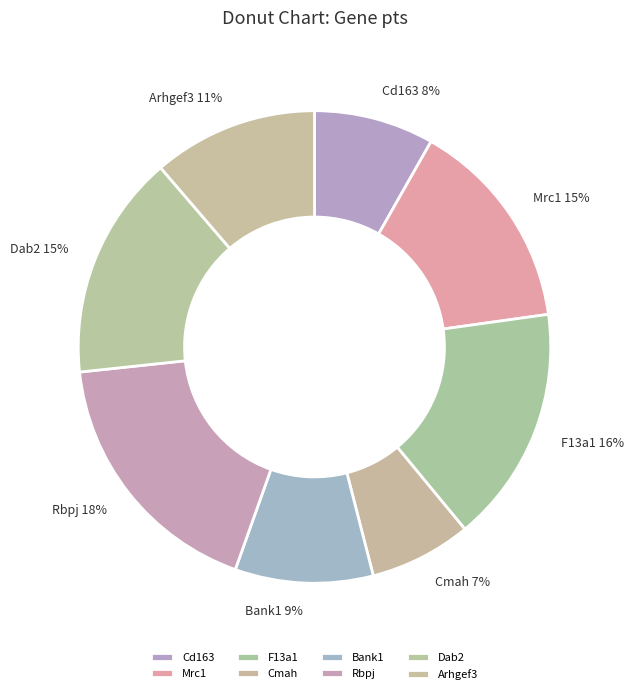

Is Cmah the majority of the pie?

No